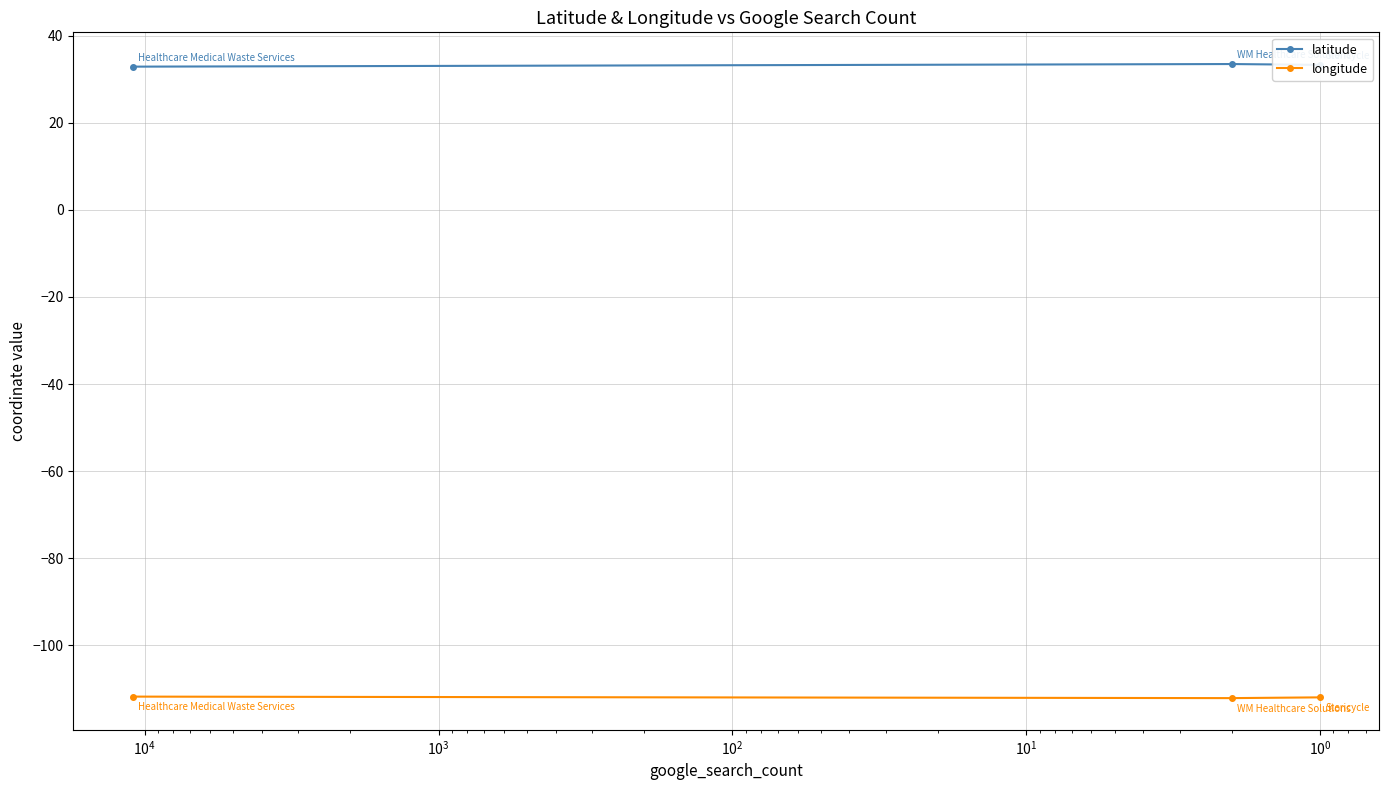

At how many categories does at least one series exceed 5?

3